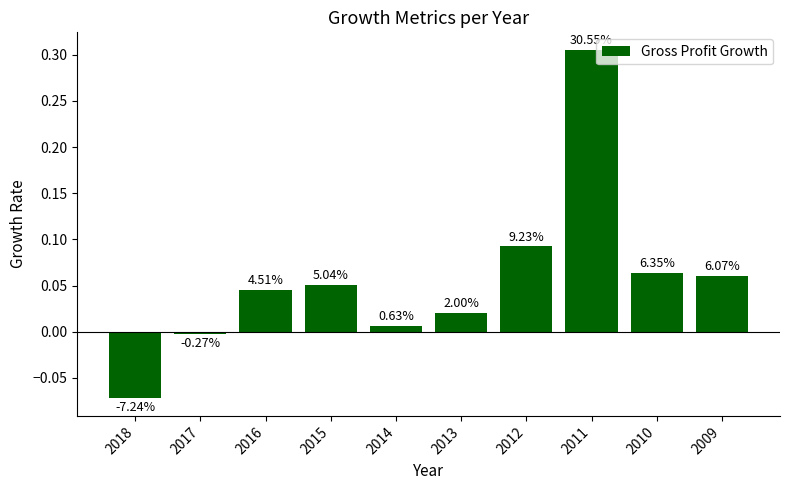

Does the chart contain any negative values?

Yes